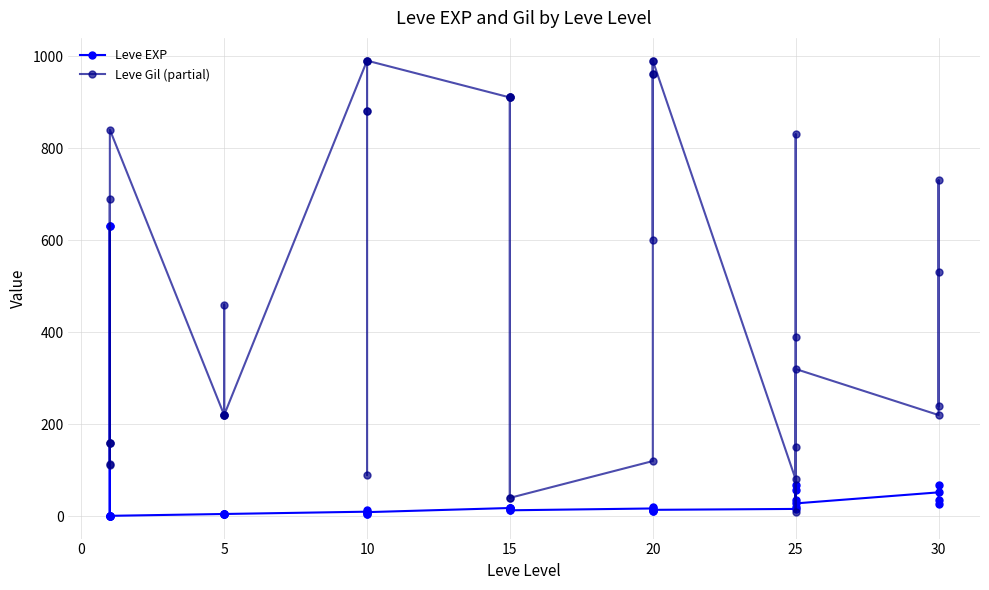

Rank the series by their maximum value, from lowest to highest.

Leve EXP, Leve Gil (partial)